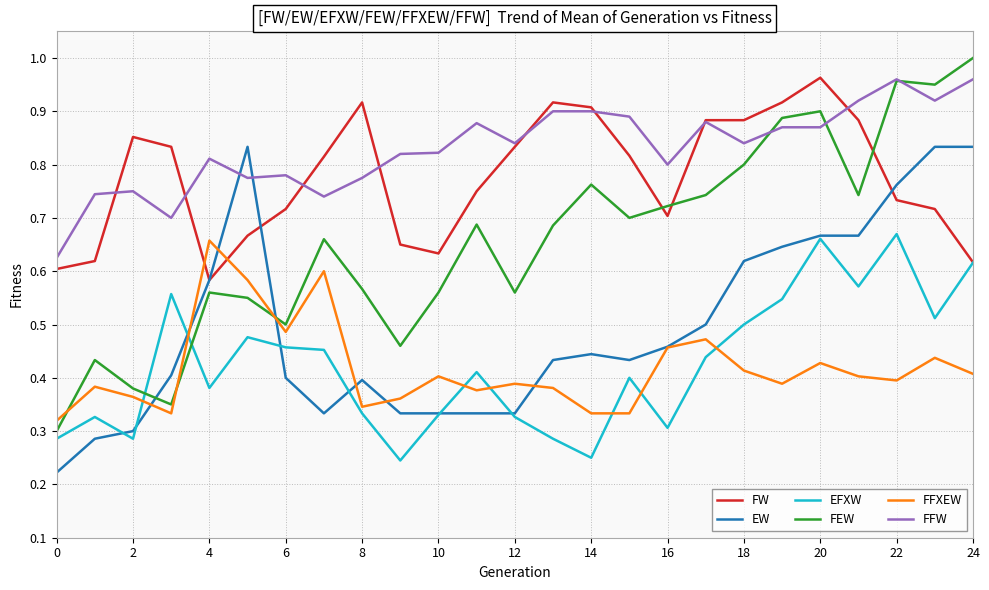

How many times do FEW and FFXEW cross each other?

3